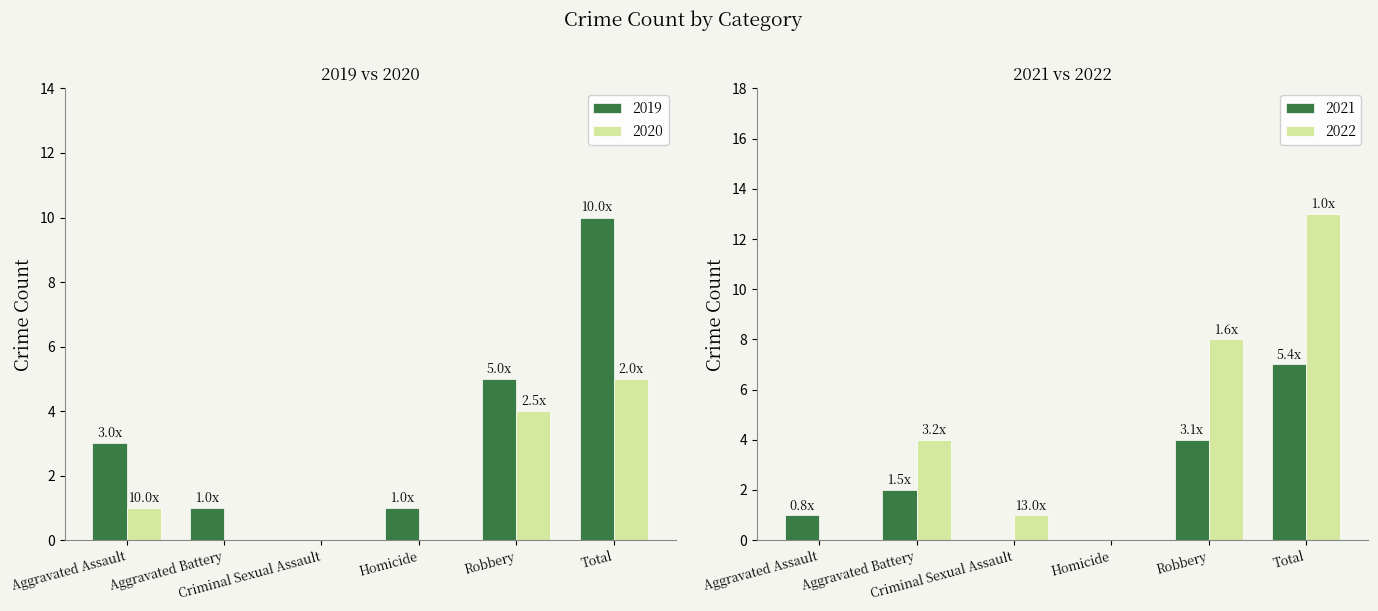

What are all the series names shown in the legend?

2019, 2021, 2022, 2020